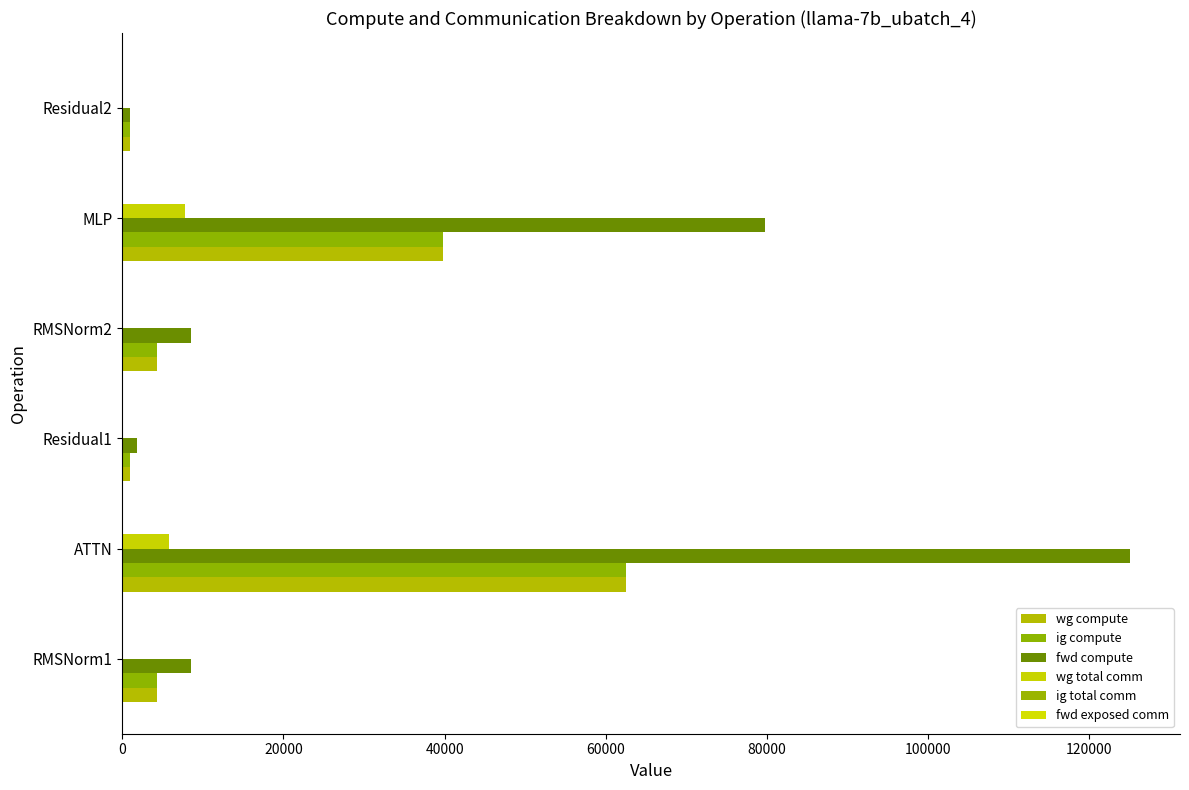

How many distinct data groups are displayed?

4